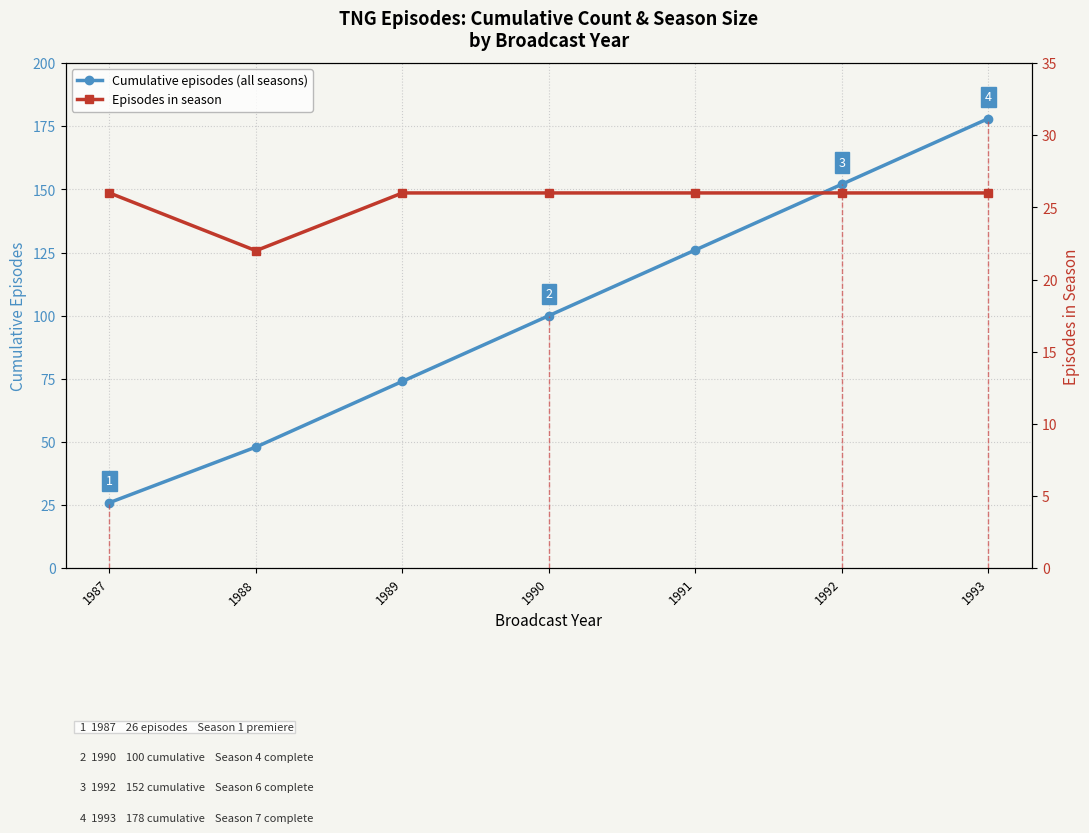

True or false: Episodes in season and Cumulative episodes (all seasons) cross at least once.

False